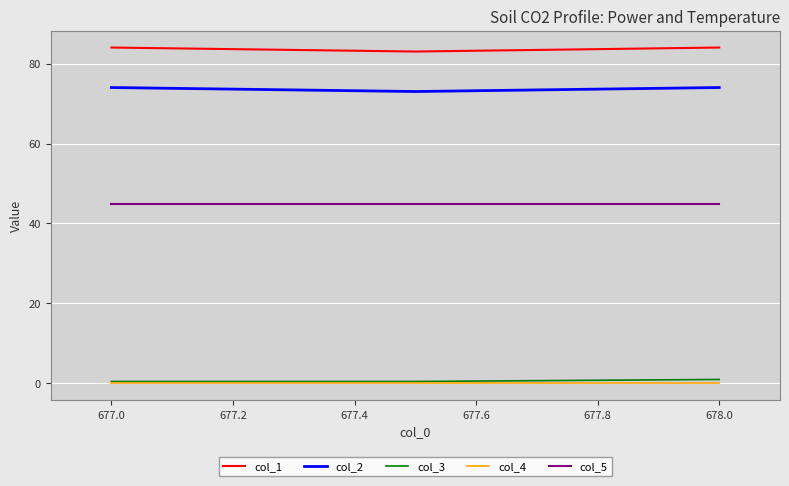

What is the greatest value displayed?

84.0